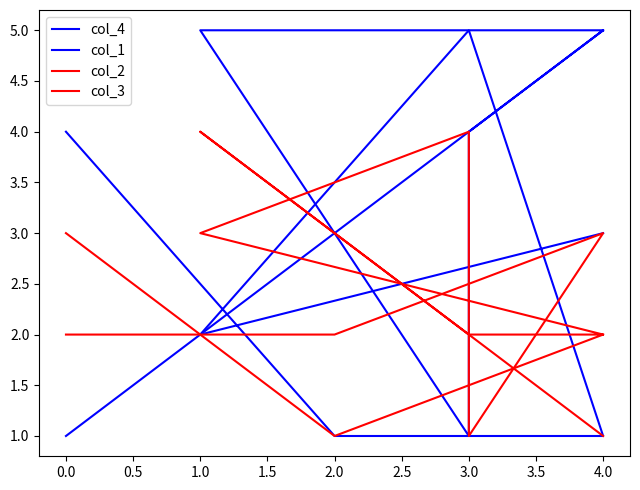

Rank the series by their maximum value, from highest to lowest.

col_4, col_1, col_2, col_3